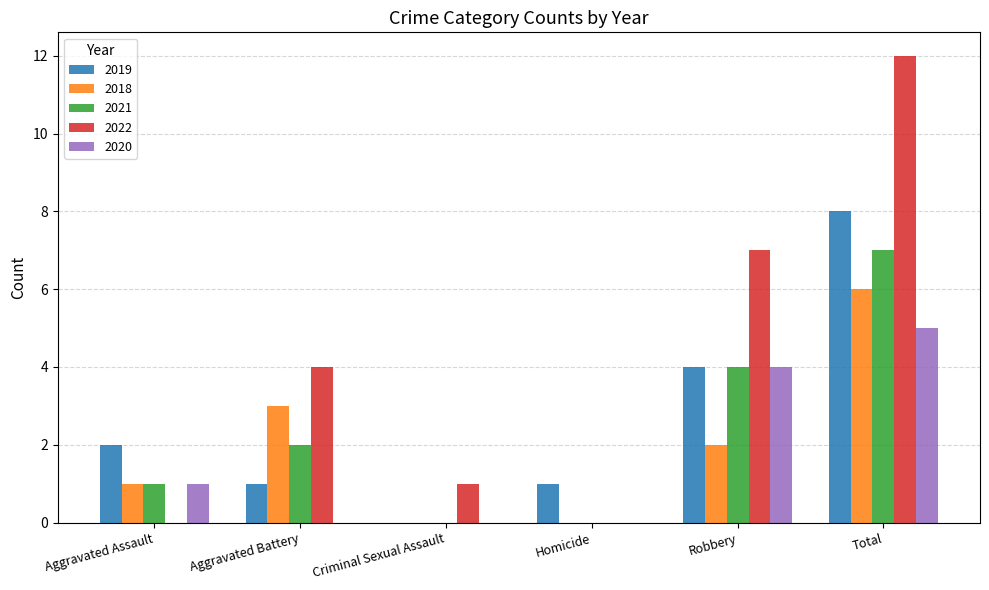

The 2018 series shows 2 at Total. True or false?

False